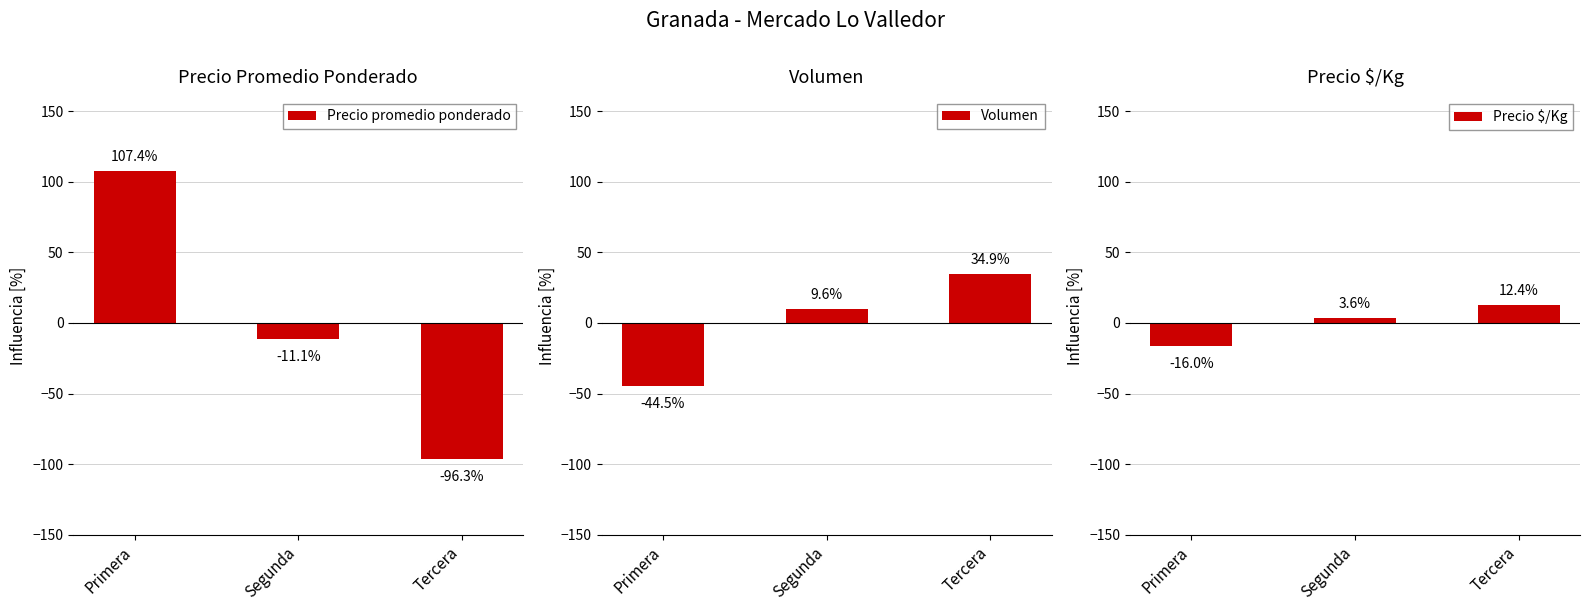

Reading right to left, list all the values displayed in this chart.

Precio promedio ponderado: -96.3	-11.1	107.4
Volumen: 34.9	9.6	-44.5
Precio $/Kg: 12.4	3.6	-16.0